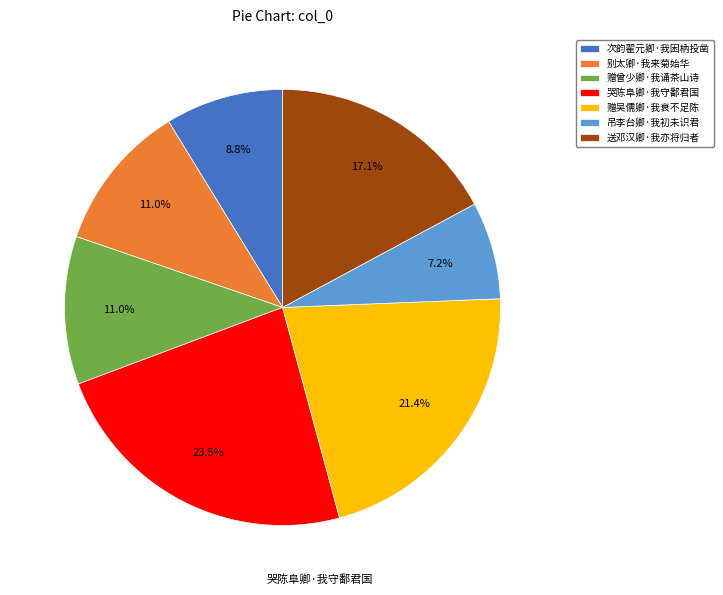

Is the sum of 赠曾少卿·我诵茶山诗 and 别太卿·我来菊始华 greater than half?

No